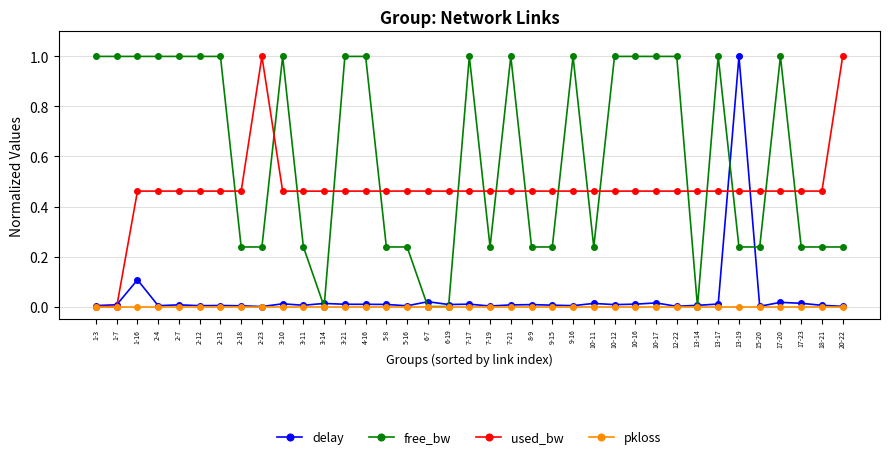

At which category is the sum across all series the highest?

13-19